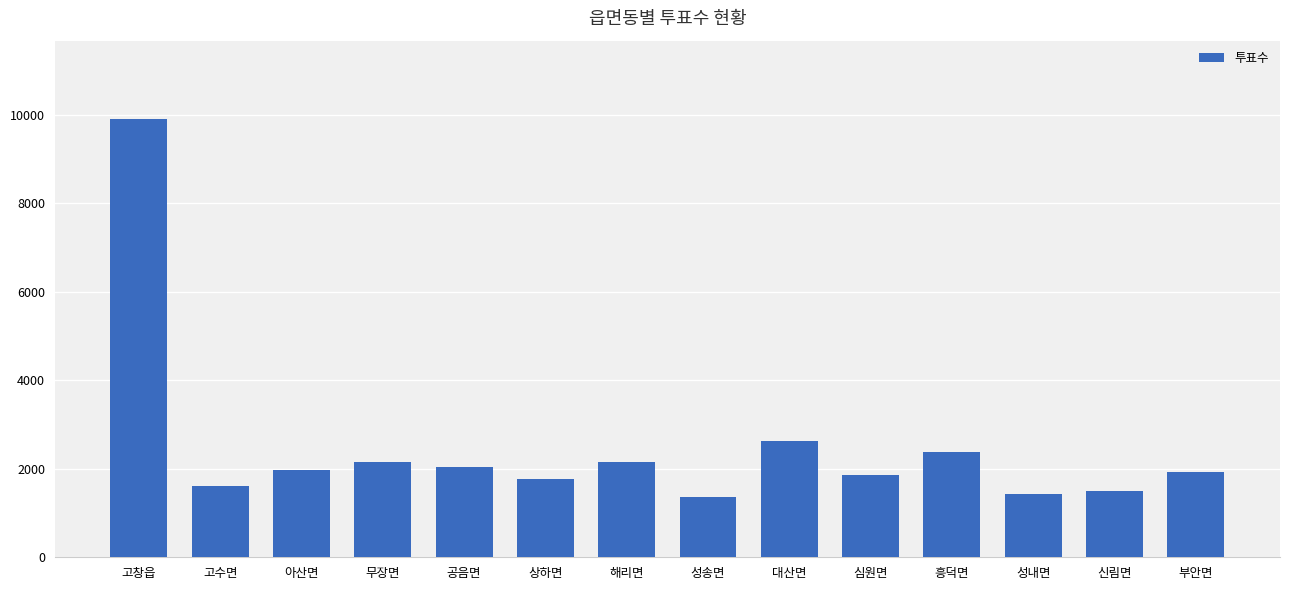

What position from the left is 공음면?

5